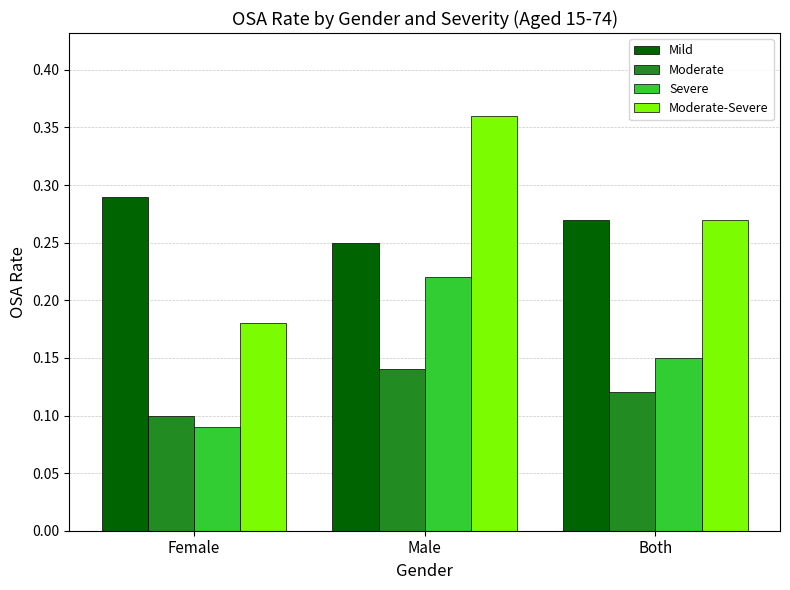

What position from the left is Female?

1